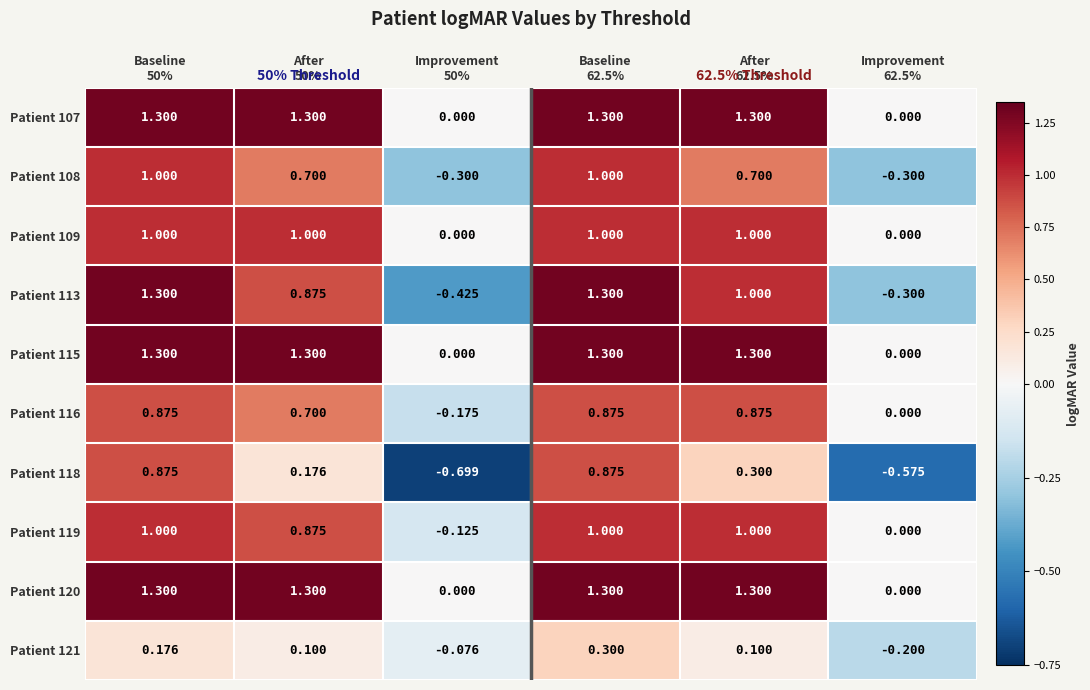

What is the total value across all series at After
50%?

8.3